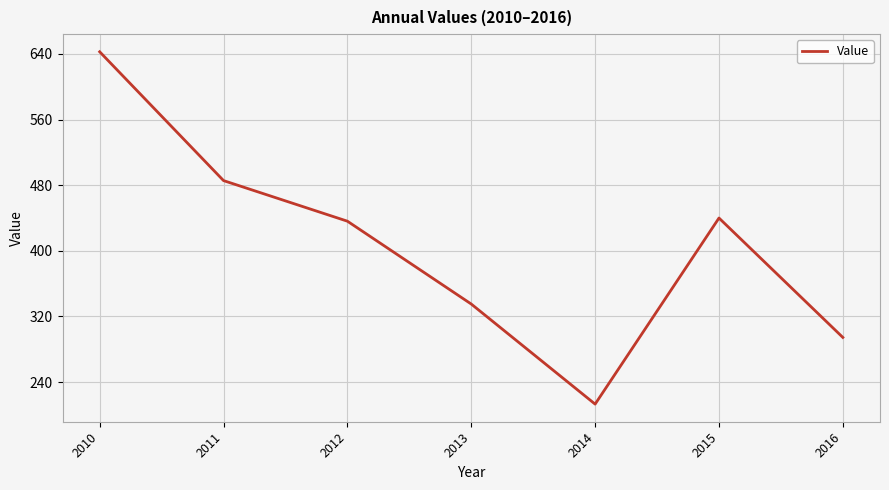

What is the difference between the maximum and second lowest values?

348.2